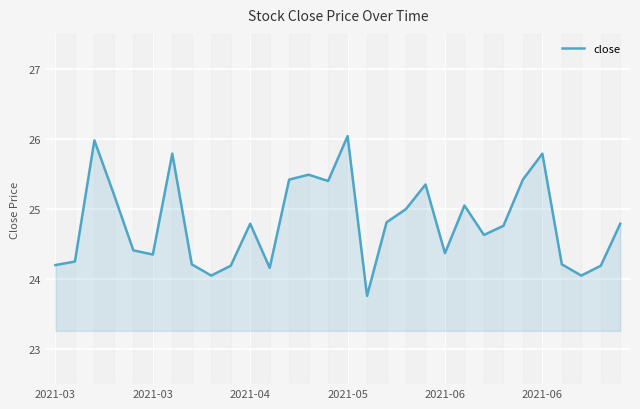

What is the difference between the maximum and minimum values?

2.3